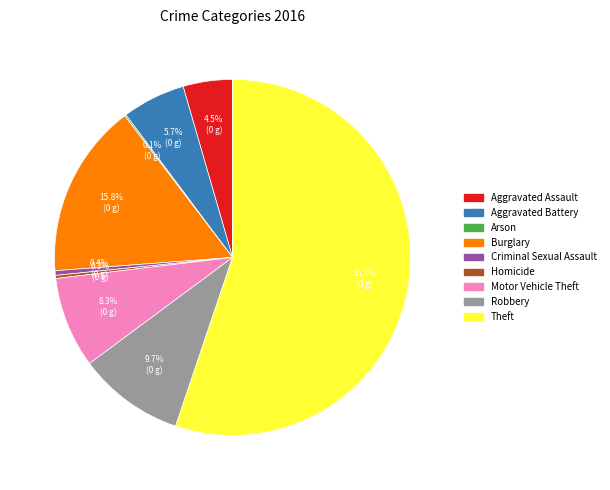

What is the largest slice in the pie chart?

Theft